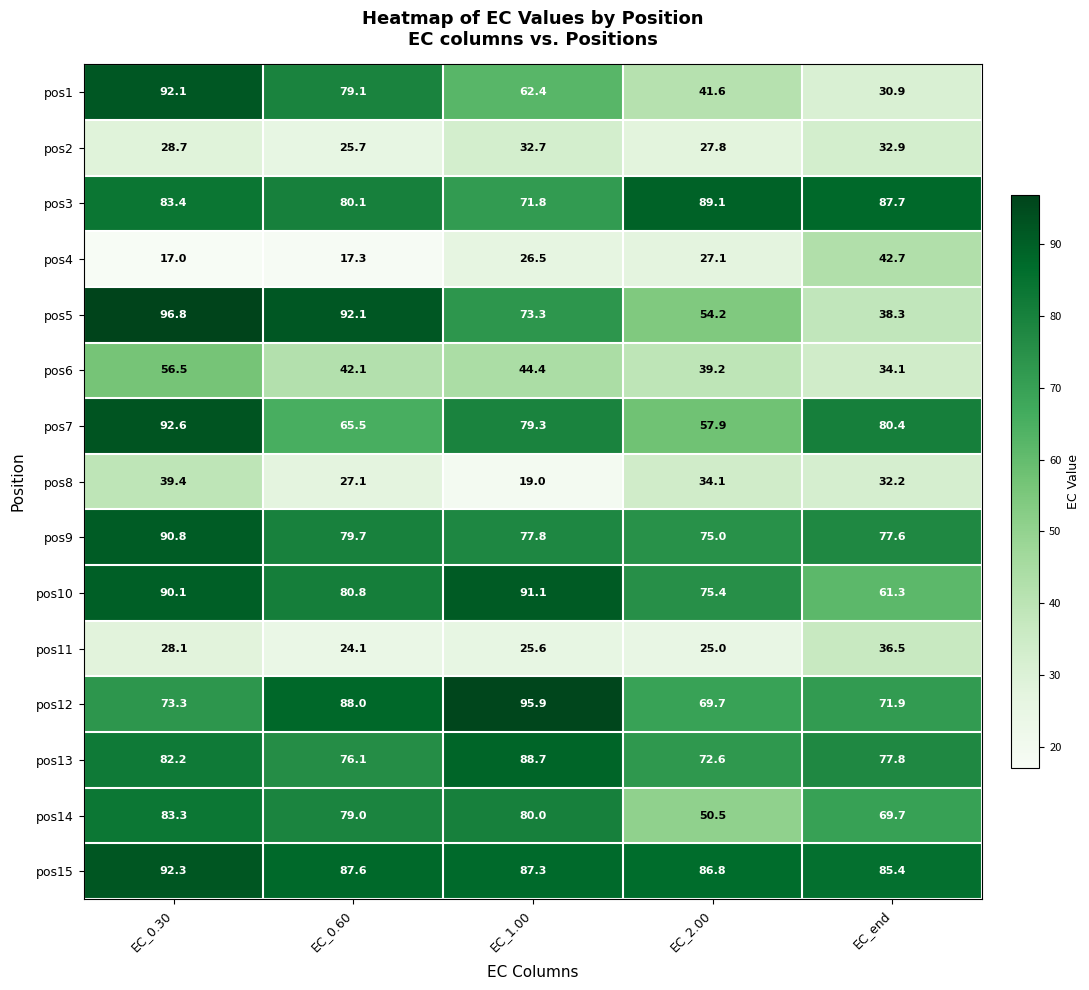

Rank the series by their maximum value, from lowest to highest.

pos2, pos11, pos8, pos4, pos6, pos14, pos13, pos3, pos9, pos10, pos1, pos15, pos7, pos12, pos5